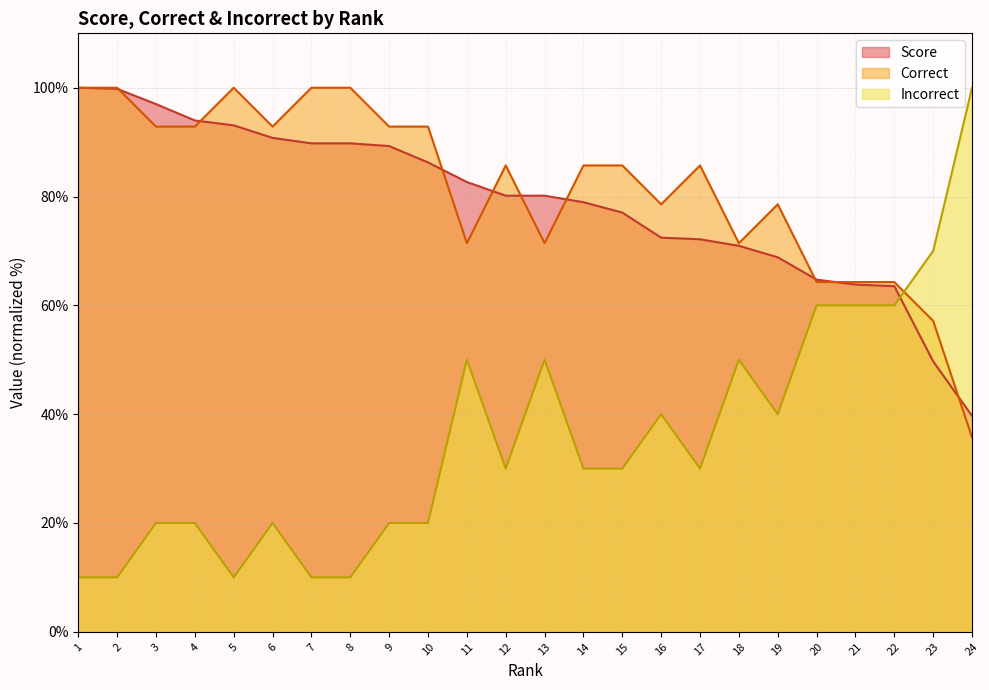

Is the value of Incorrect at 4 greater than the value of Score at 16?

No